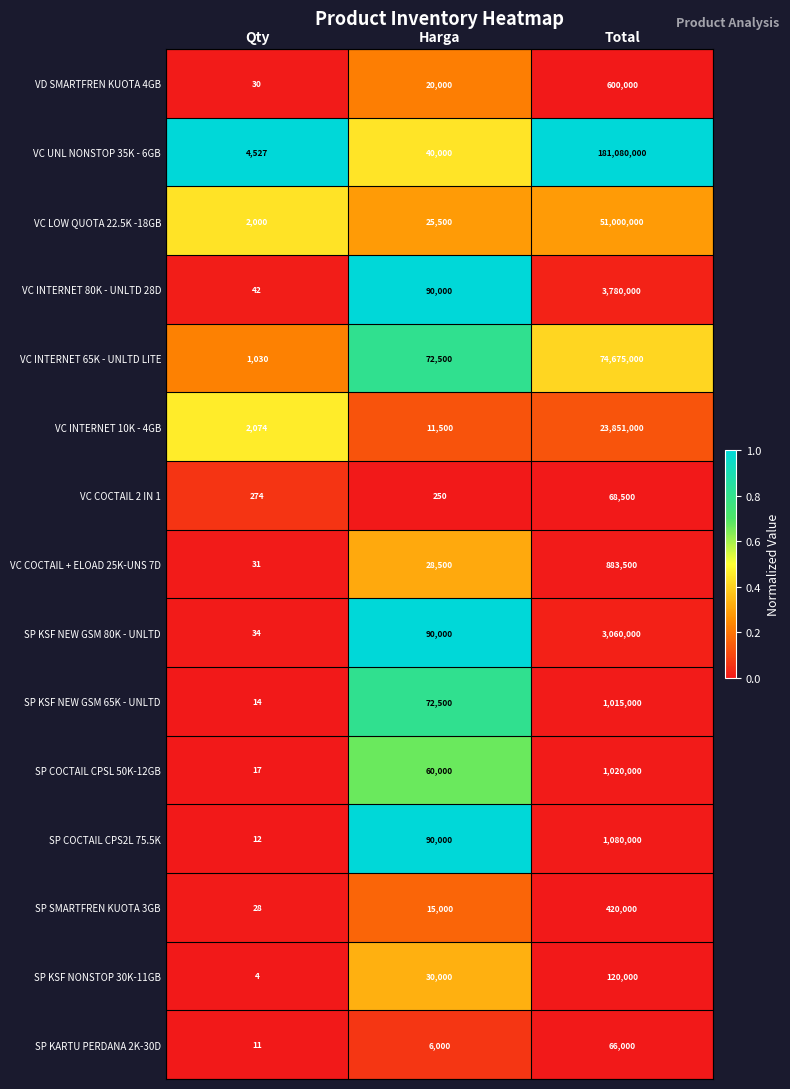

Which category has the lowest value across all series?

Qty